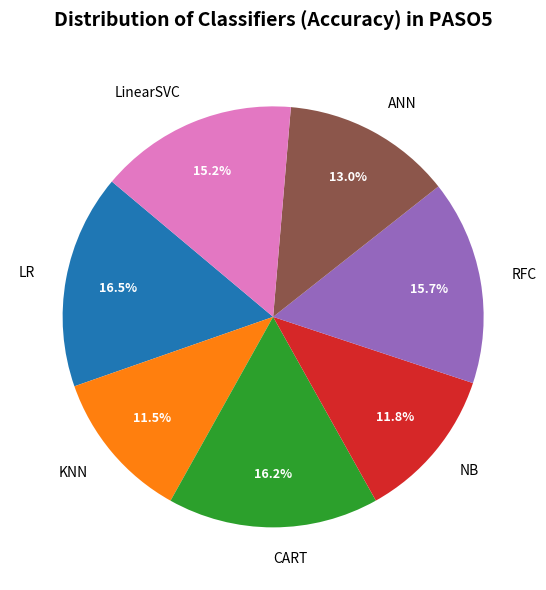

What percentage is the NB slice, to the nearest percent?

12%